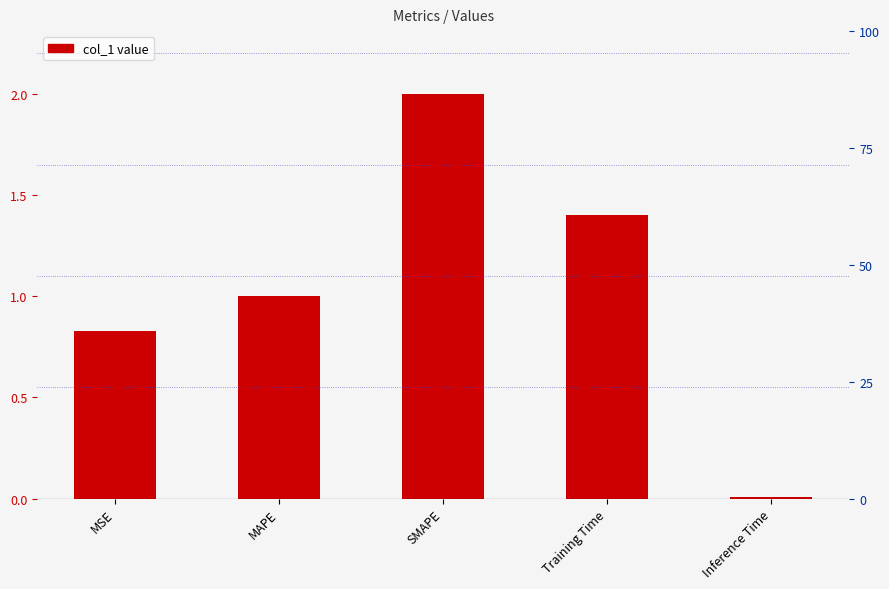

Does the chart contain any negative values?

No